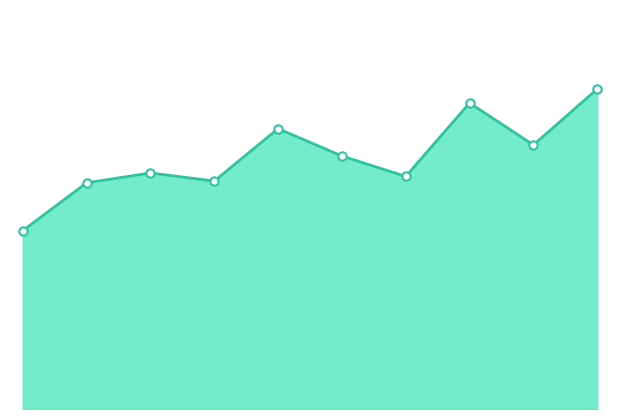

Does the chart display data point markers on the line(s)?

No